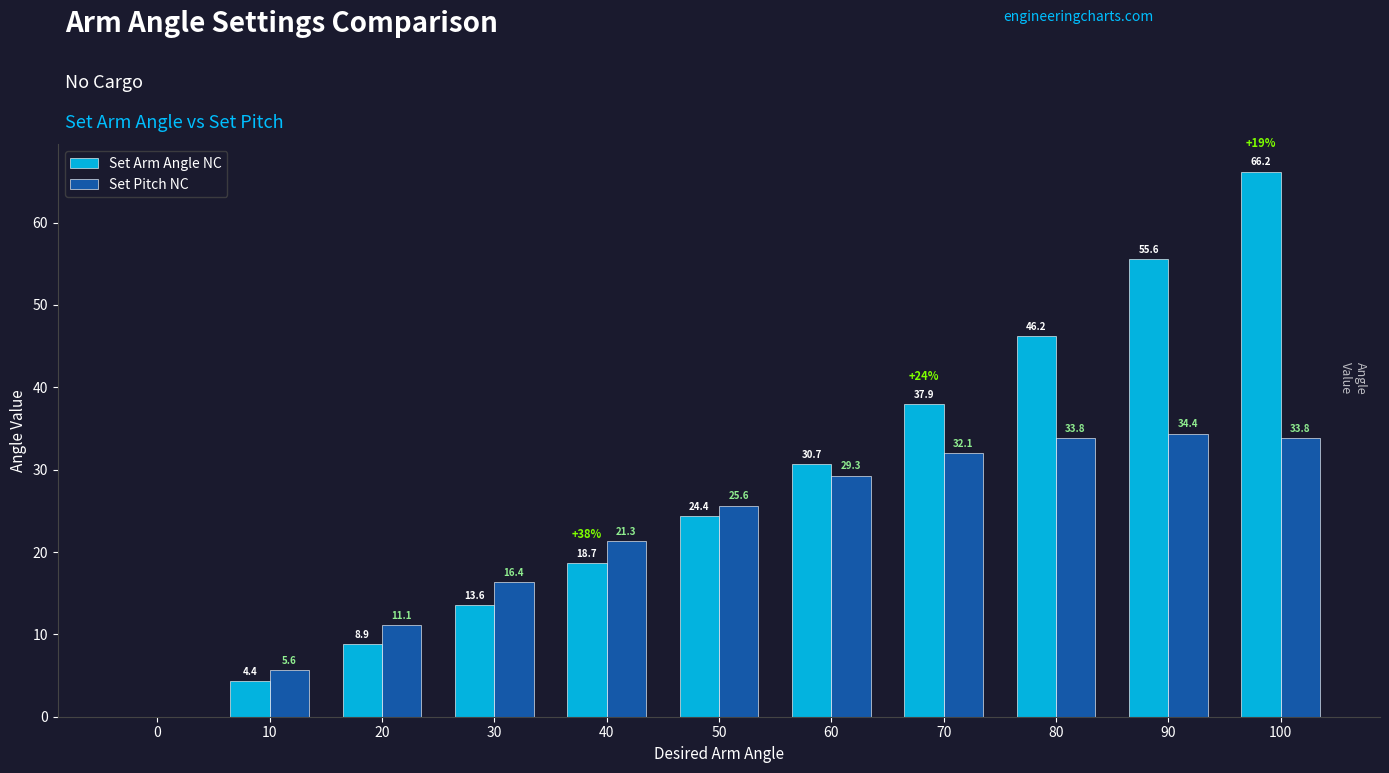

Reading right to left, list all the values displayed in this chart.

Set Arm Angle NC: 100=66.2	90=55.6	80=46.2	70=37.9	60=30.7	50=24.4	40=18.7	30=13.6	20=8.9	10=4.4	0=0.0
Set Pitch NC: 100=33.8	90=34.4	80=33.8	70=32.1	60=29.3	50=25.6	40=21.3	30=16.4	20=11.1	10=5.6	0=0.0